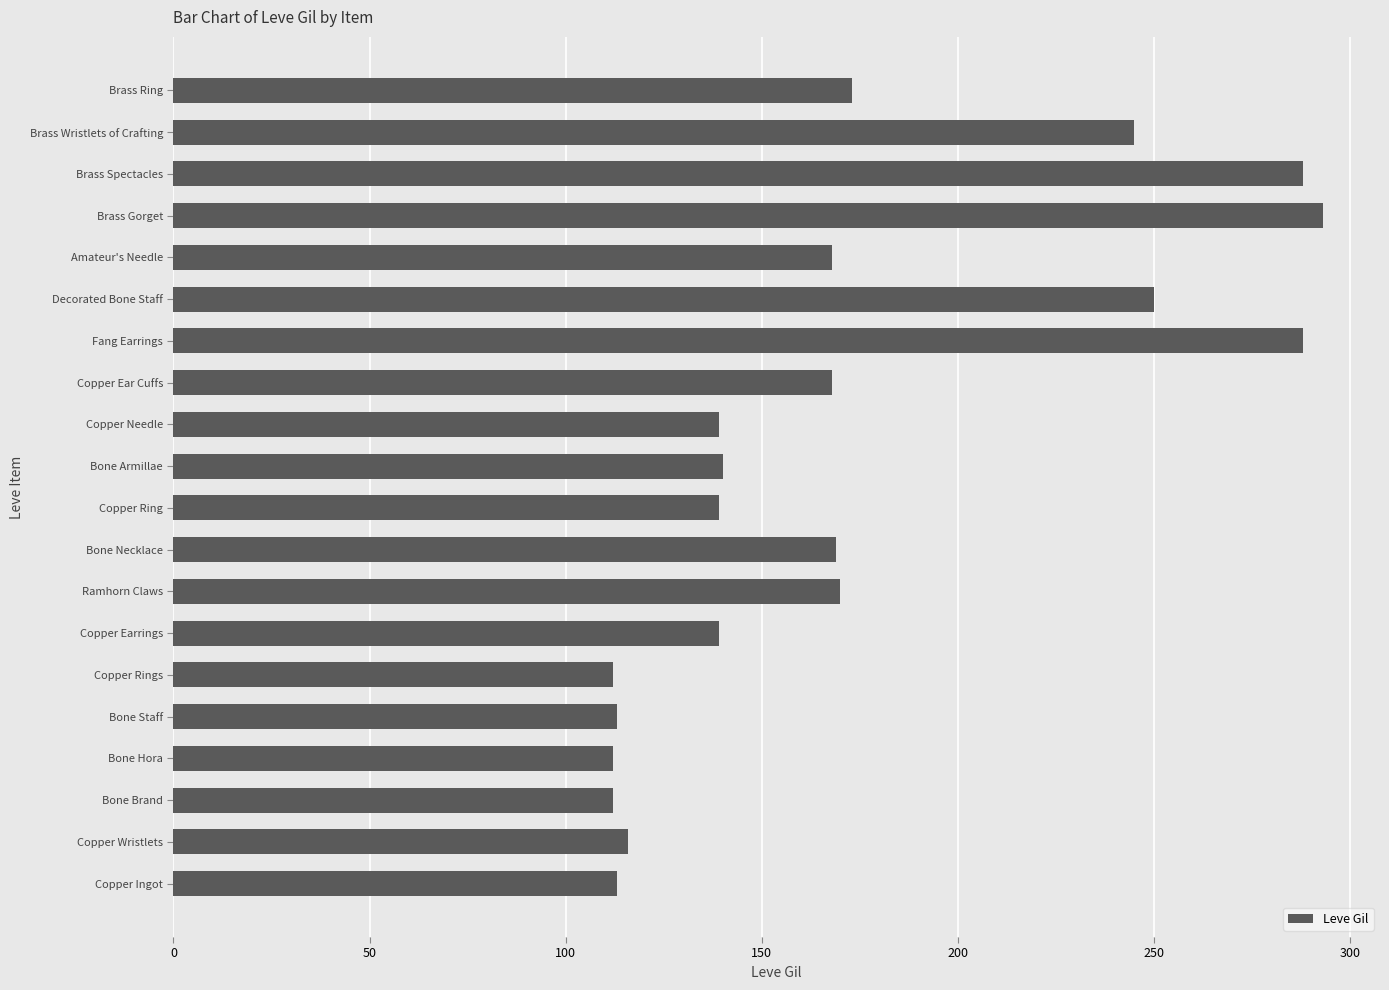

Which has a higher value, Copper Rings or Copper Ear Cuffs?

Copper Ear Cuffs